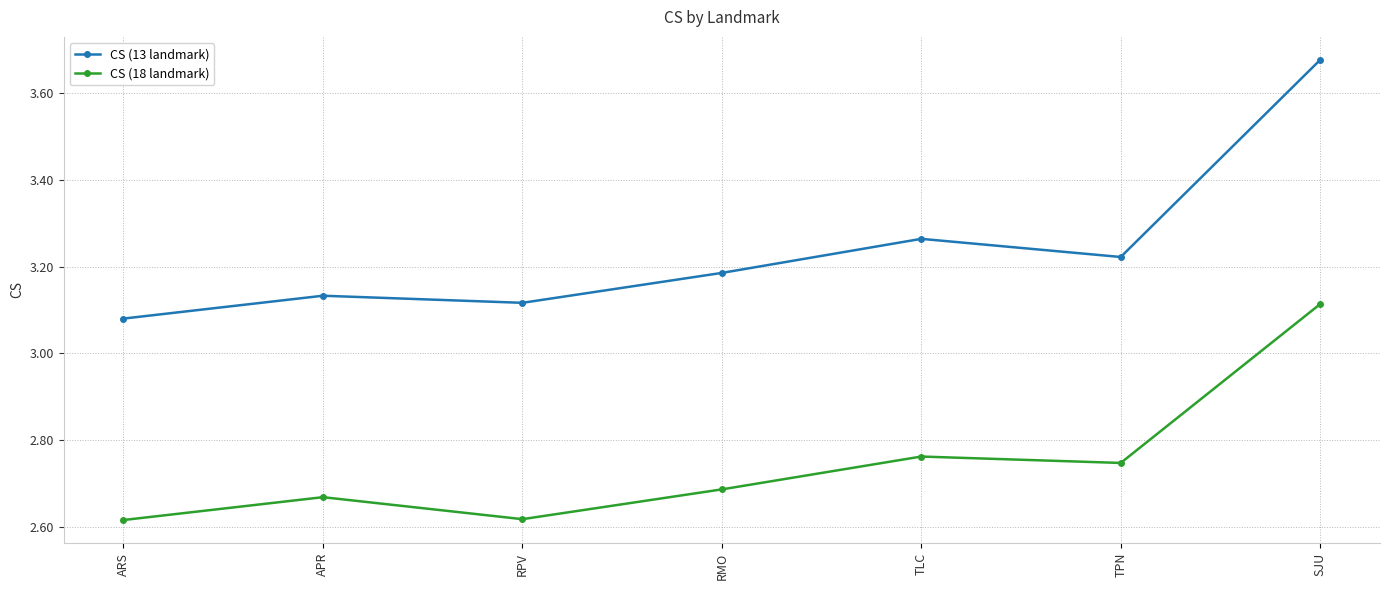

What is the difference between the maximum and minimum values in the CS (18 landmark) series?

0.5